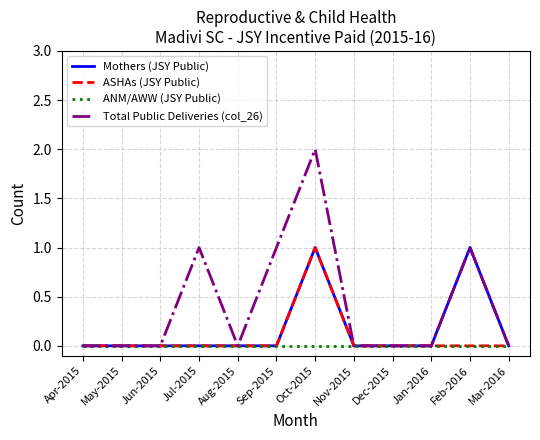

Which series changed the most between Aug-2015 and Oct-2015?

Total Public Deliveries (col_26)